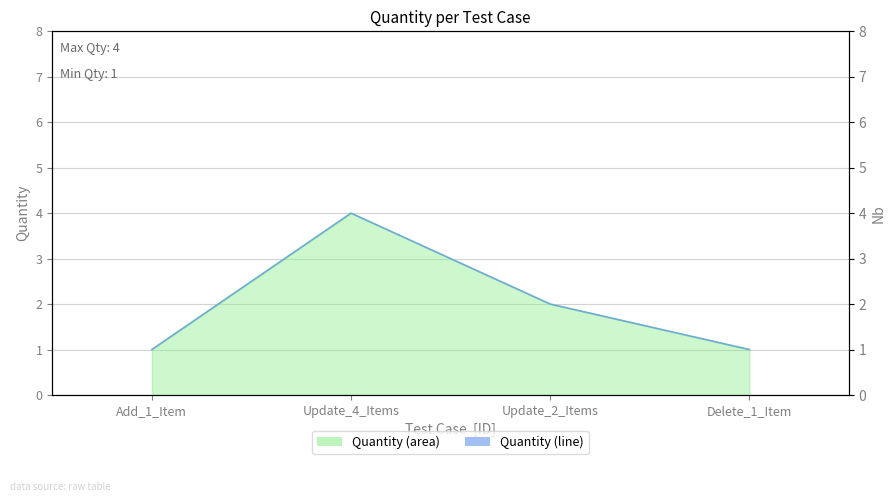

At which category does the chart reach its minimum across all series?

Add_1_Item